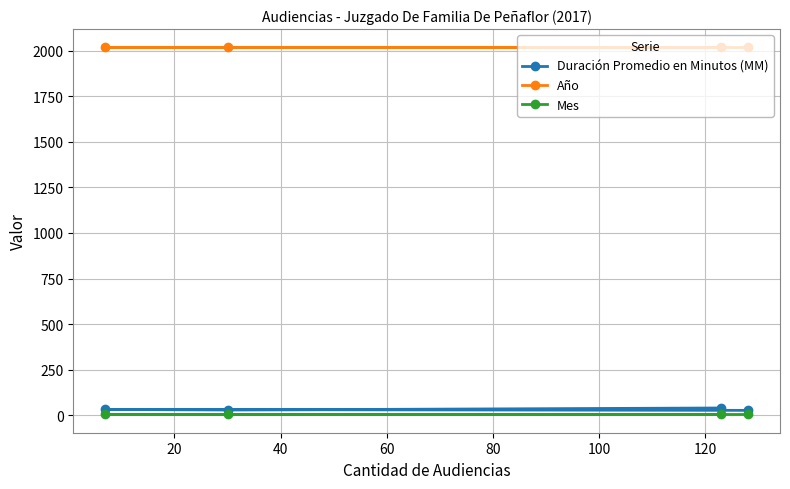

Which series has the largest total across all categories?

Año